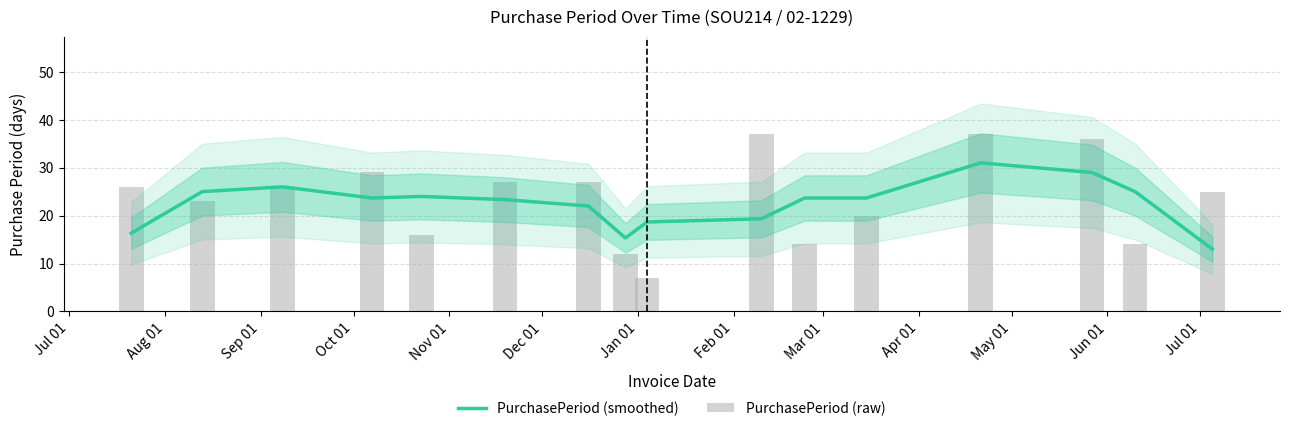

At how many categories does at least one series exceed 8?

16